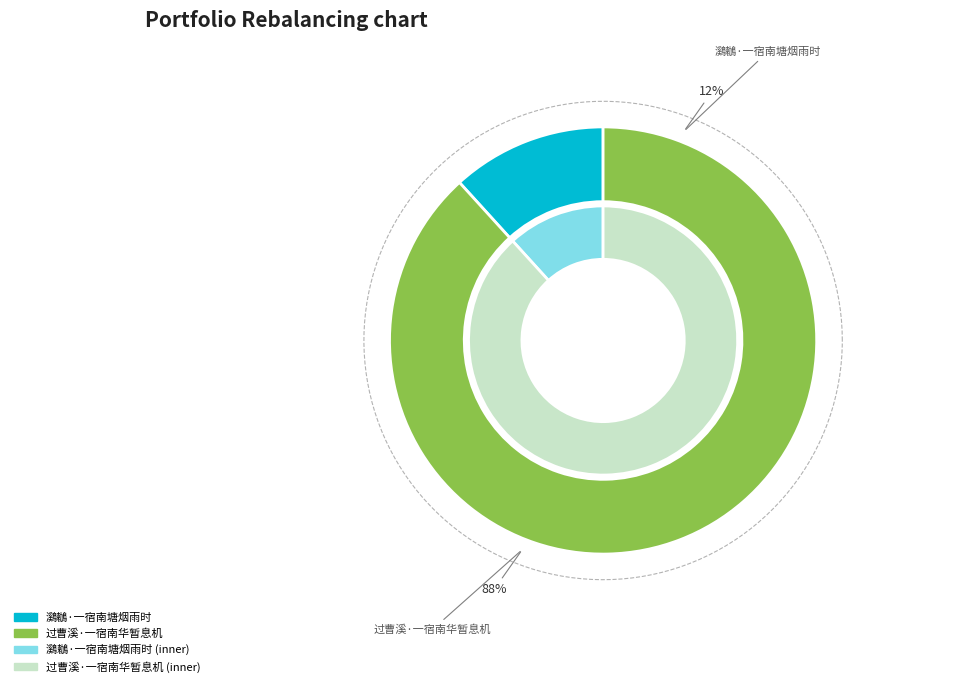

Count the number of slices in the pie.

2